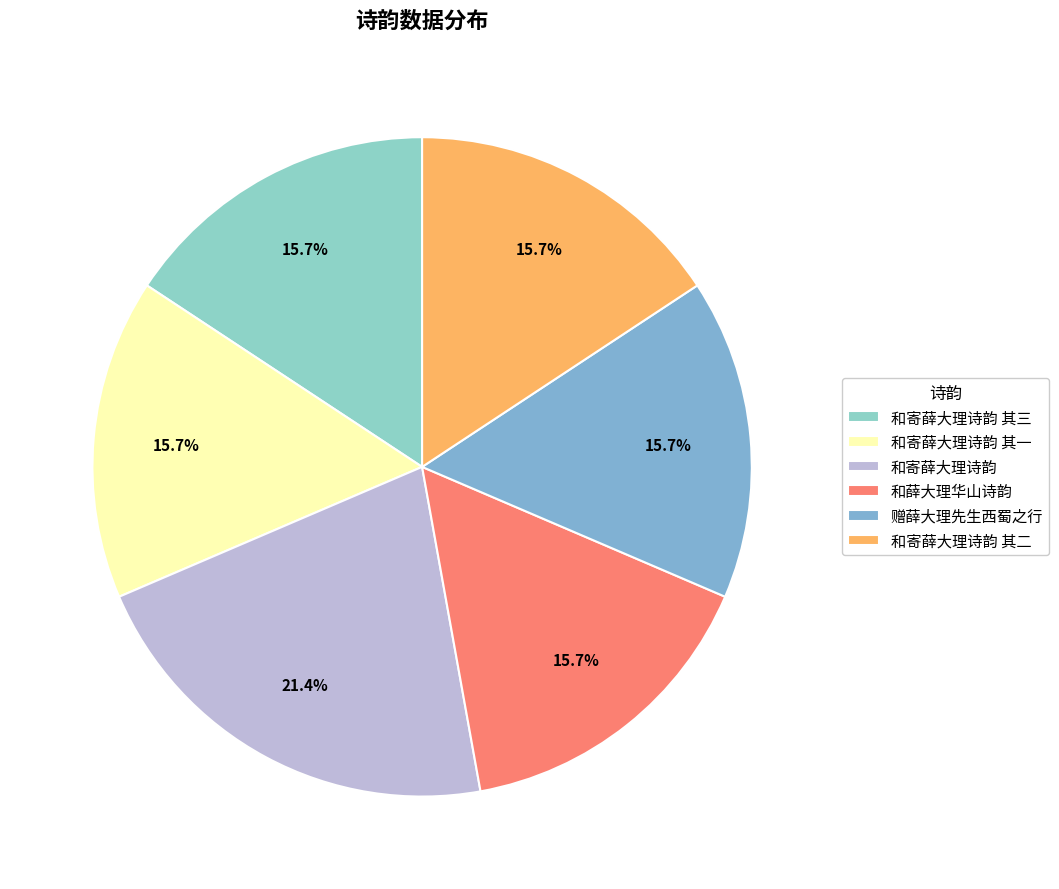

The 和寄薛大理诗韵 其一 slice represents 8% of the pie. True or false?

False